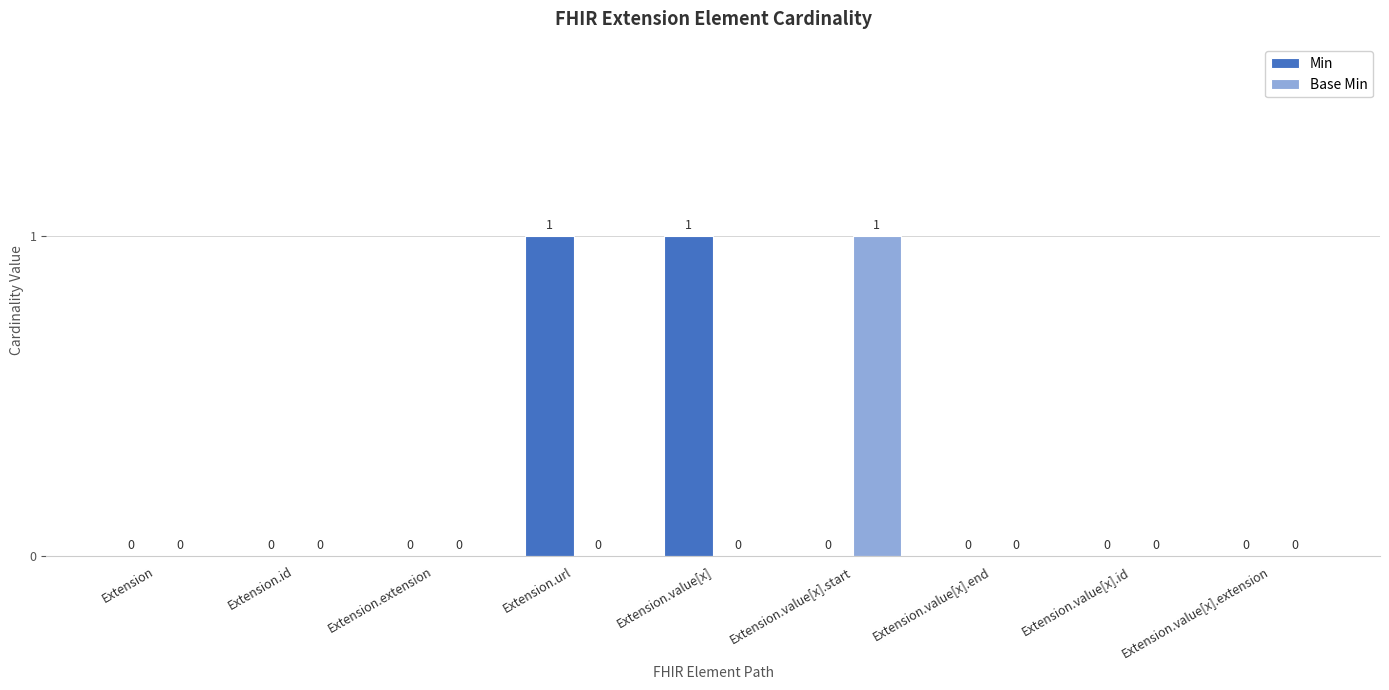

How many groups of bars are there?

9